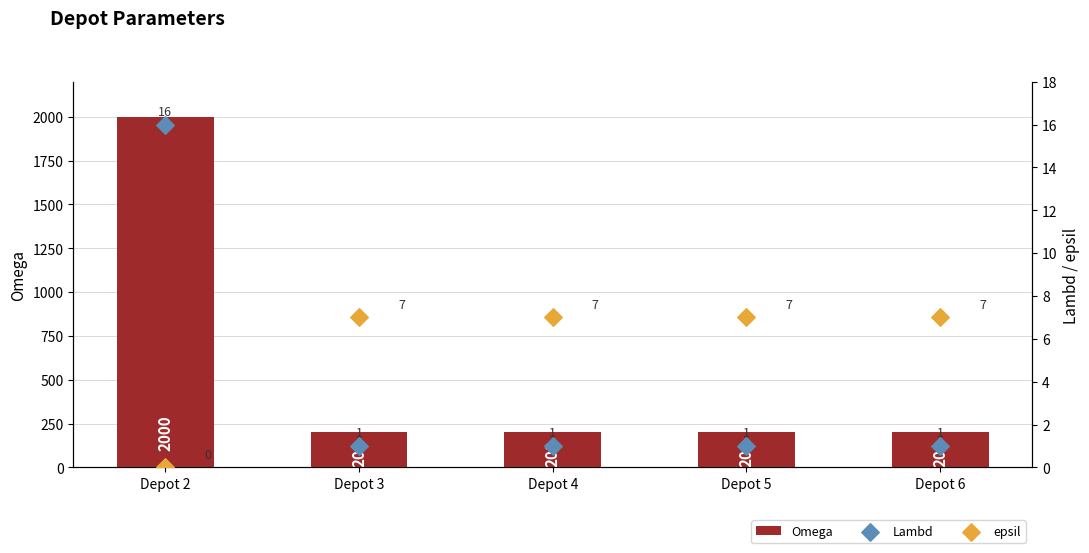

Is the value of Lambd at Depot 4 greater than the value of Omega at Depot 3?

No